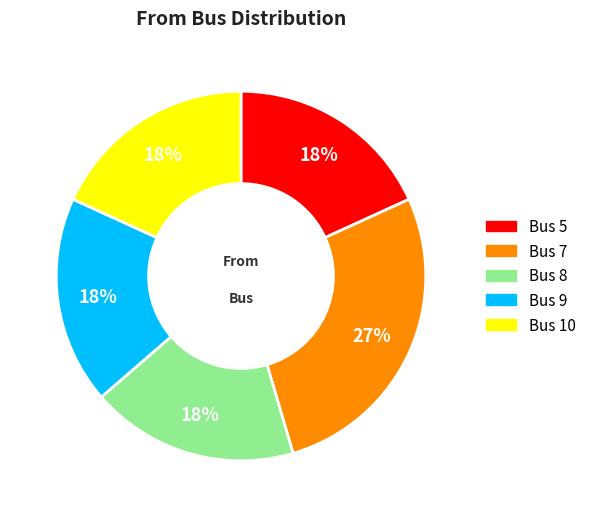

How many segments does this pie chart have?

5